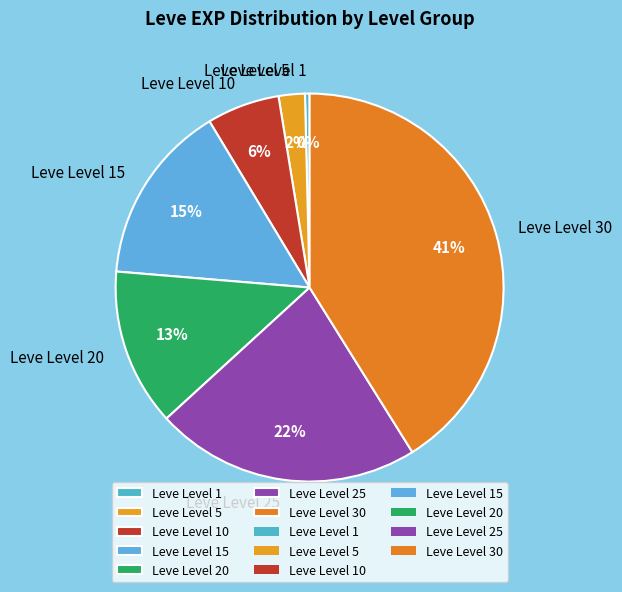

Which category has the biggest portion of the pie?

Leve Level 30